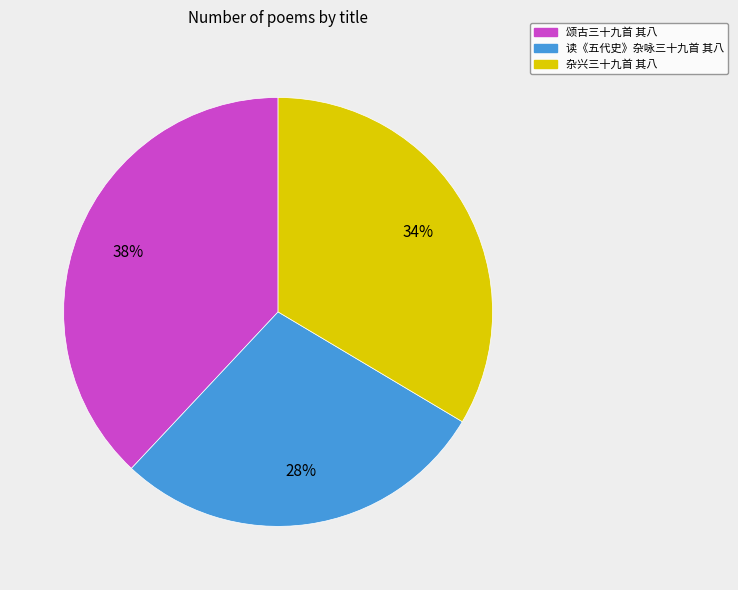

Combined, do 杂兴三十九首 其八 and 读《五代史》杂咏三十九首 其八 account for over 50%?

Yes